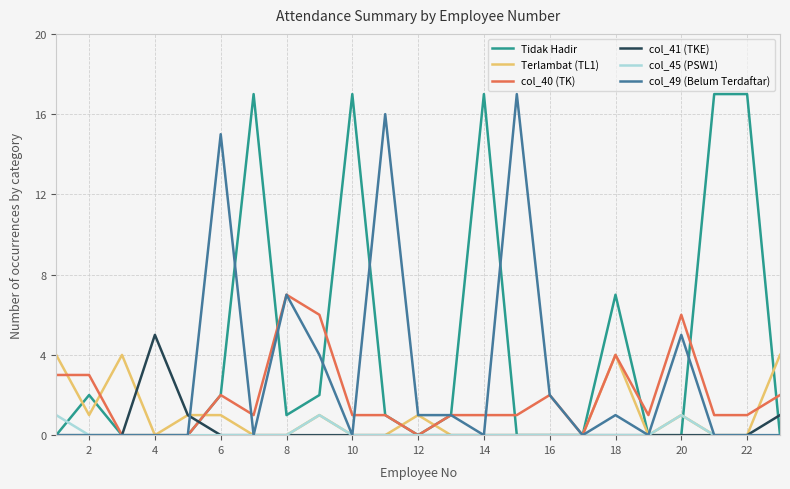

Which series has the largest total across all categories?

Tidak Hadir